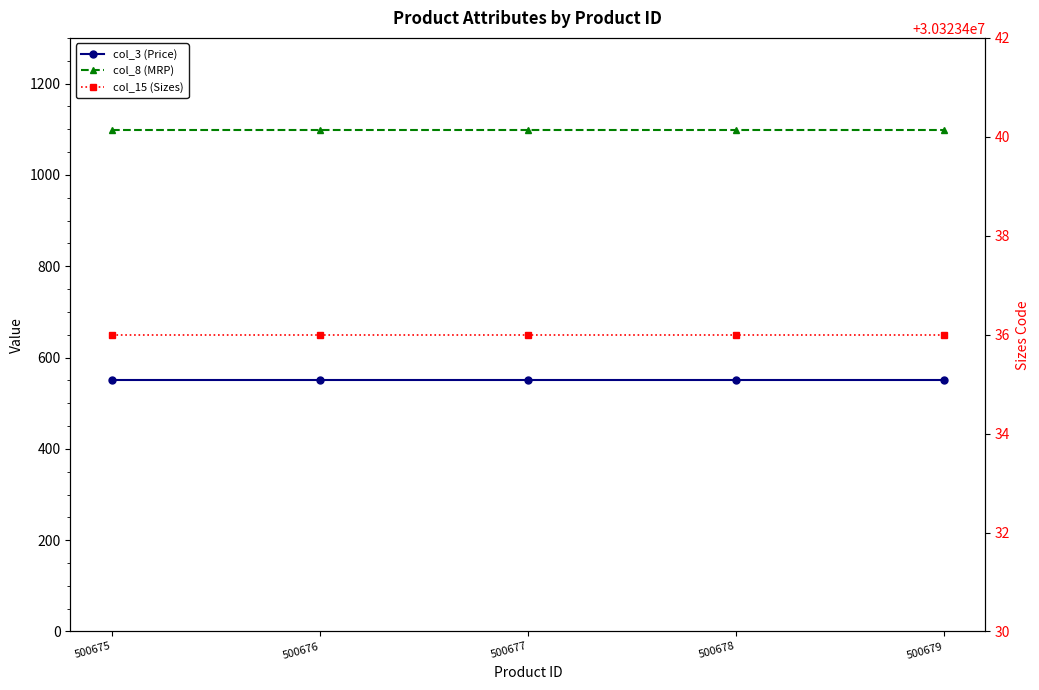

True or false: col_3 (Price) has a value of 133 at 500679.

False